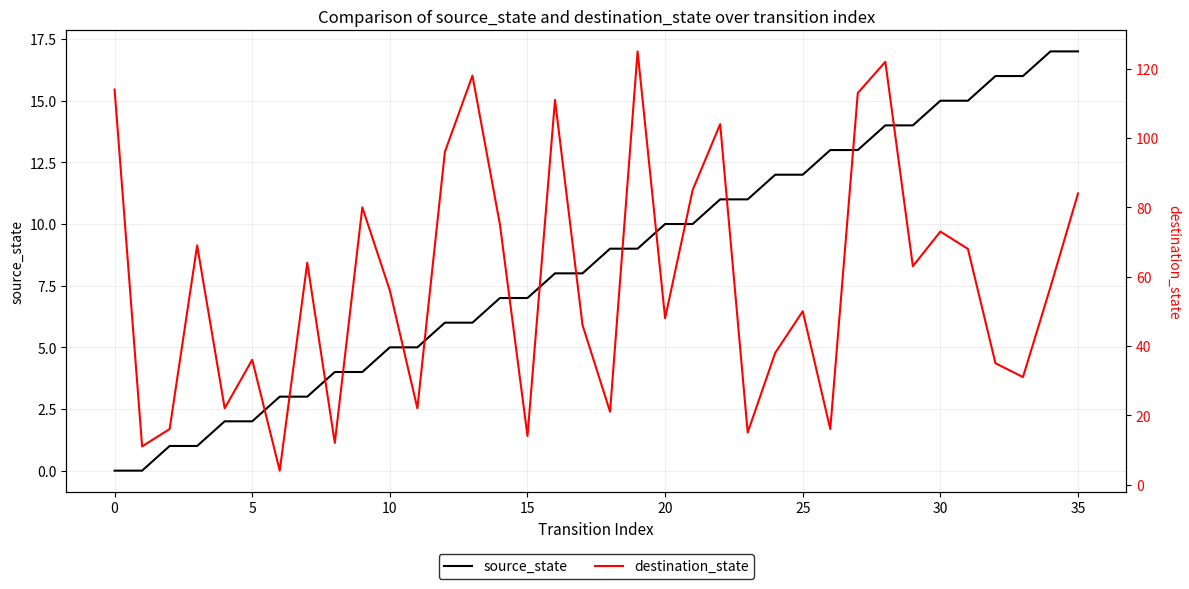

The source_state series shows 7 at 15. True or false?

True